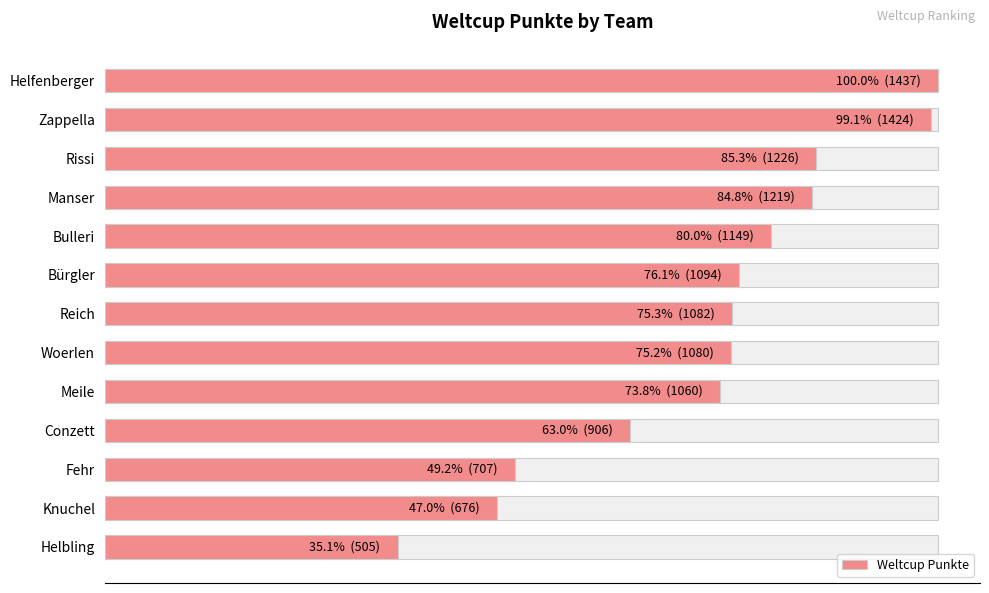

Count the number of values greater than 1082.

6